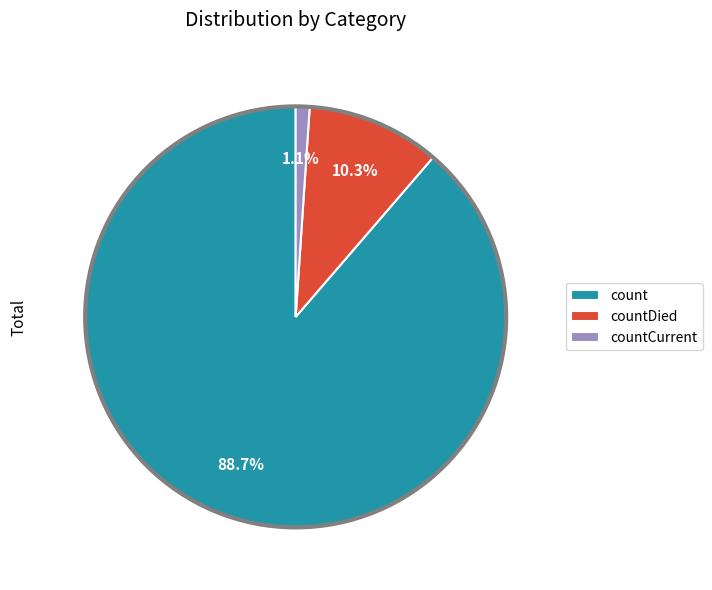

Which category accounts for the majority?

count